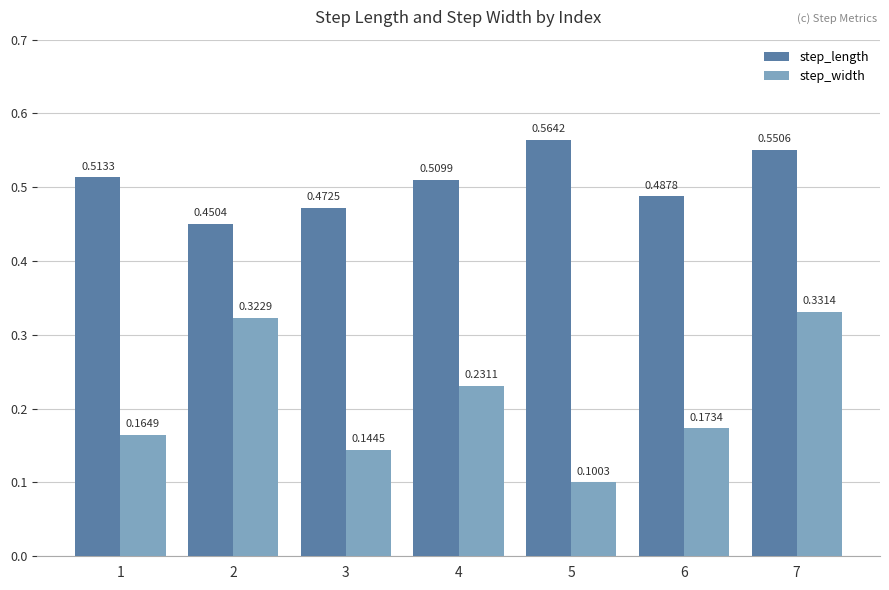

Which series has the largest range (max minus min)?

step_width